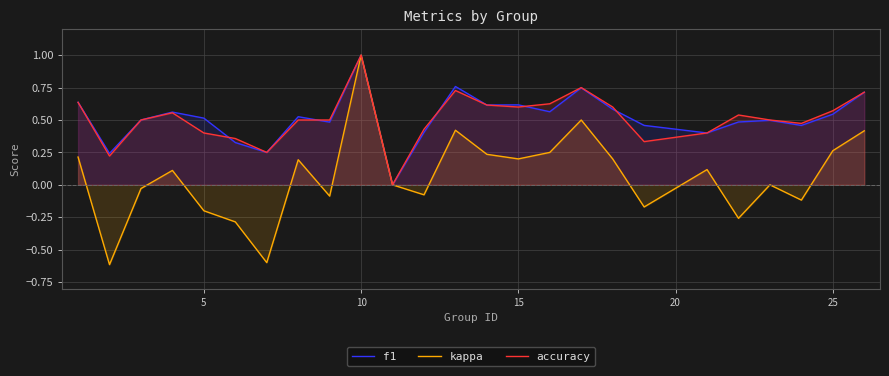

How many values in f1 are above zero?

24